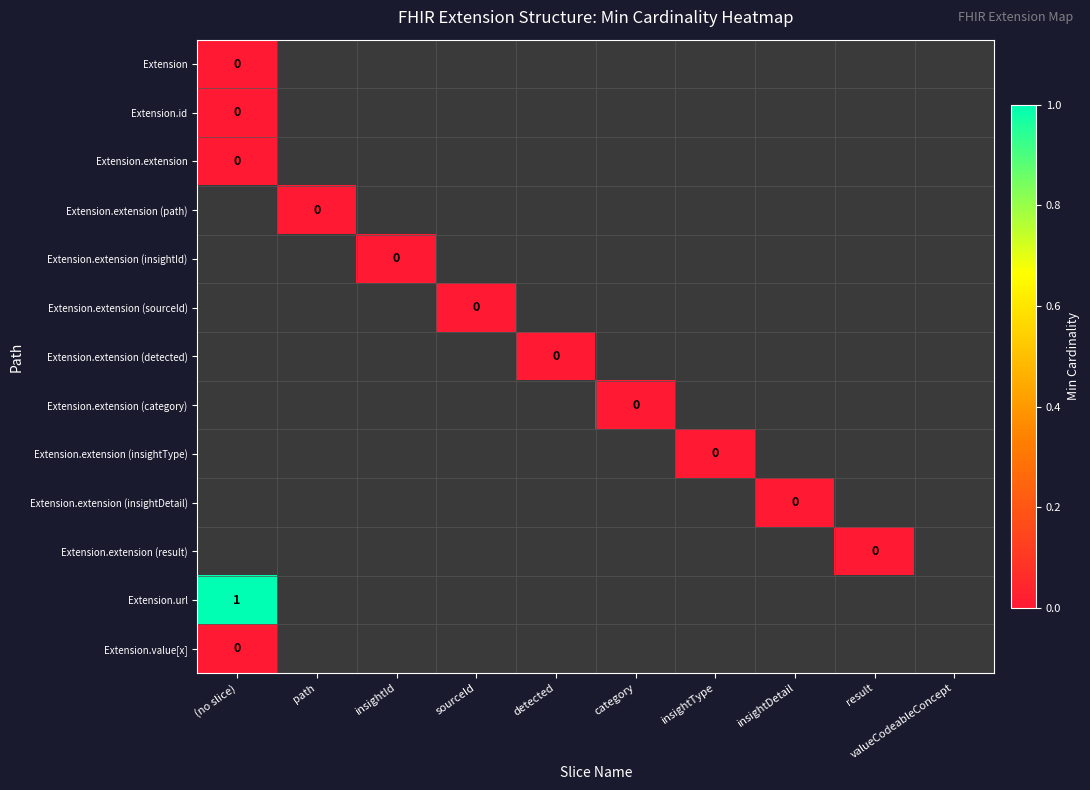

At result, list the series in order from largest to smallest.

Extension, Extension.id, Extension.extension, Extension.extension (path), Extension.extension (insightId), Extension.extension (sourceId), Extension.extension (detected), Extension.extension (category), Extension.extension (insightType), Extension.extension (insightDetail), Extension.extension (result), Extension.url, Extension.value[x]